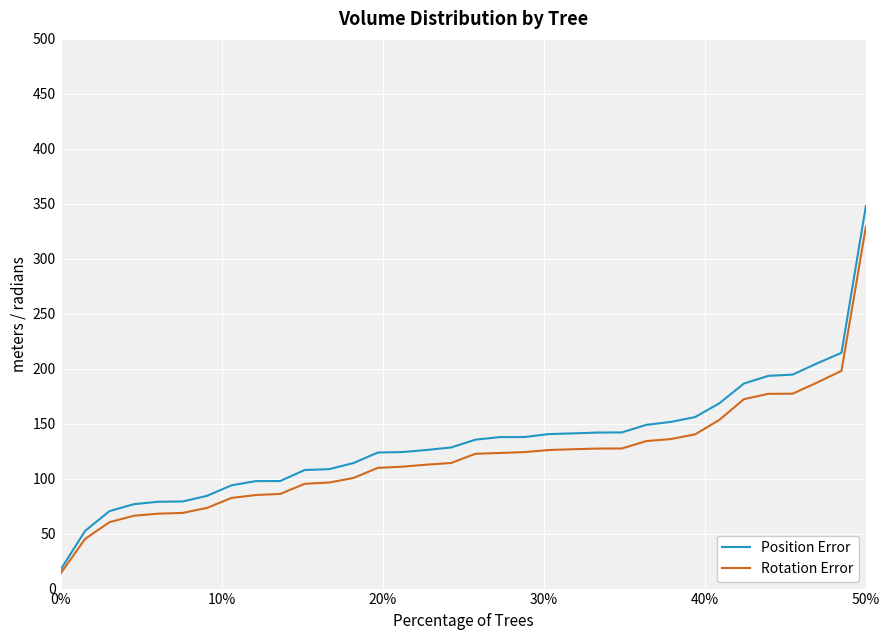

What is the smallest value displayed?

13.8